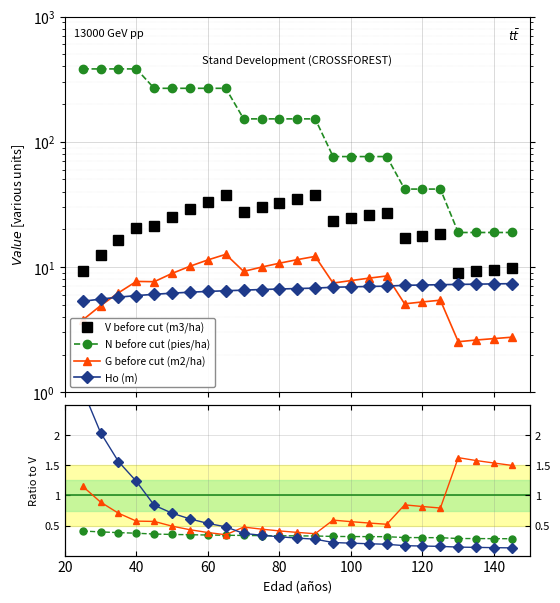

Which series has the largest total across all categories?

N before cut (pies/ha)